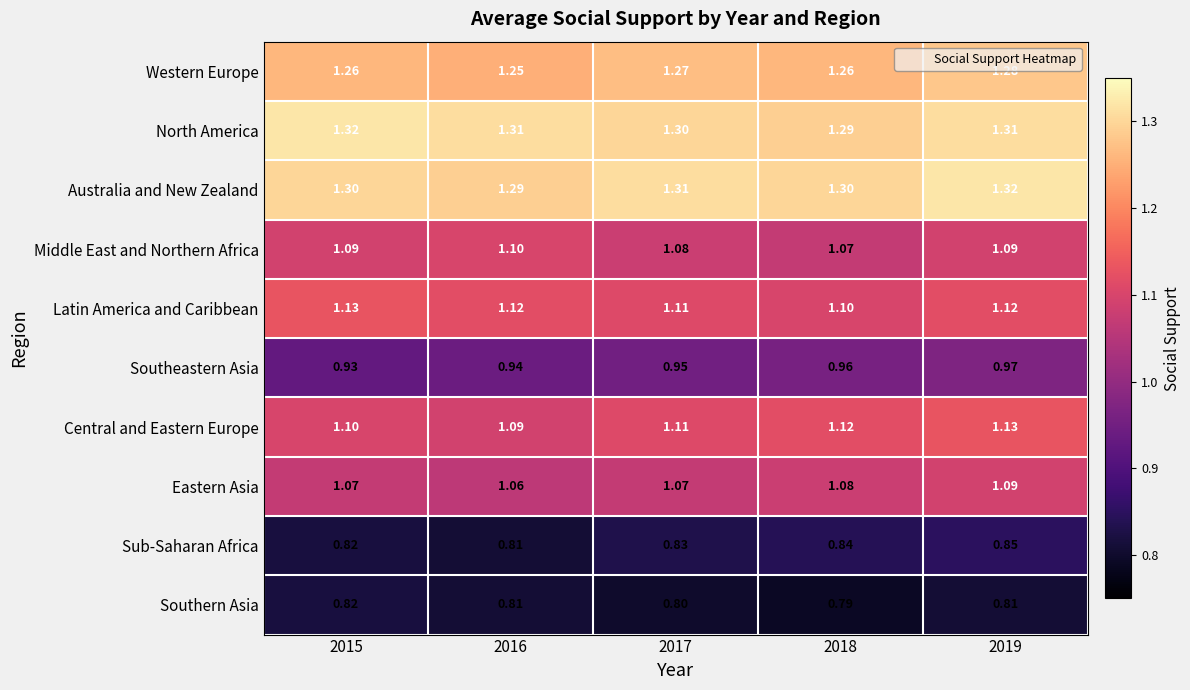

Which series has the largest total across all categories?

North America